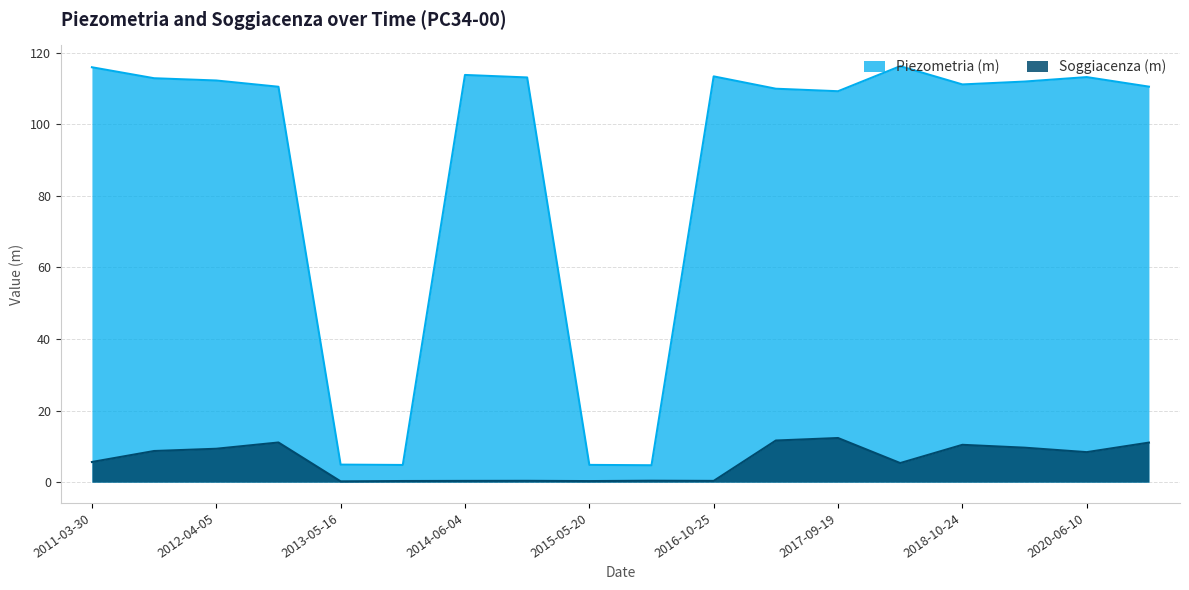

Where is the first local minimum for Soggiacenza (m)?

2013-05-16